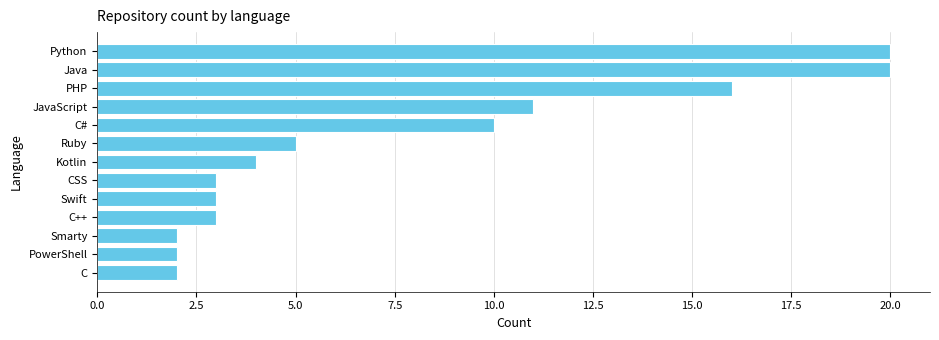

What position from the top is JavaScript?

4